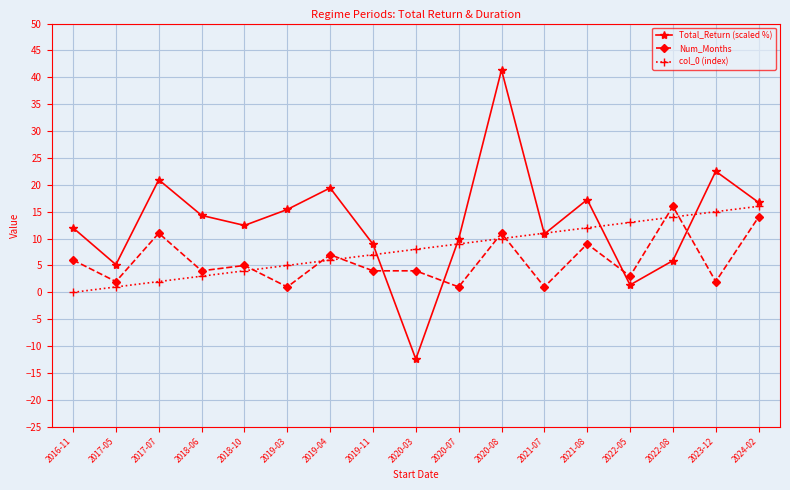

Reading left to right, list all the values displayed in this chart.

Total_Return (scaled %): 2016-11=12.0	2017-05=5.2	2017-07=20.9	2018-06=14.3	2018-10=12.4	2019-03=15.4	2019-04=19.4	2019-11=9.0	2020-03=-12.4	2020-07=9.9	2020-08=41.4	2021-07=10.9	2021-08=17.3	2022-05=1.4	2022-08=5.9	2023-12=22.5	2024-02=16.7
Num_Months: 2016-11=6.0	2017-05=2.0	2017-07=11.0	2018-06=4.0	2018-10=5.0	2019-03=1.0	2019-04=7.0	2019-11=4.0	2020-03=4.0	2020-07=1.0	2020-08=11.0	2021-07=1.0	2021-08=9.0	2022-05=3.0	2022-08=16.0	2023-12=2.0	2024-02=14.0
col_0 (index): 2016-11=0.0	2017-05=1.0	2017-07=2.0	2018-06=3.0	2018-10=4.0	2019-03=5.0	2019-04=6.0	2019-11=7.0	2020-03=8.0	2020-07=9.0	2020-08=10.0	2021-07=11.0	2021-08=12.0	2022-05=13.0	2022-08=14.0	2023-12=15.0	2024-02=16.0